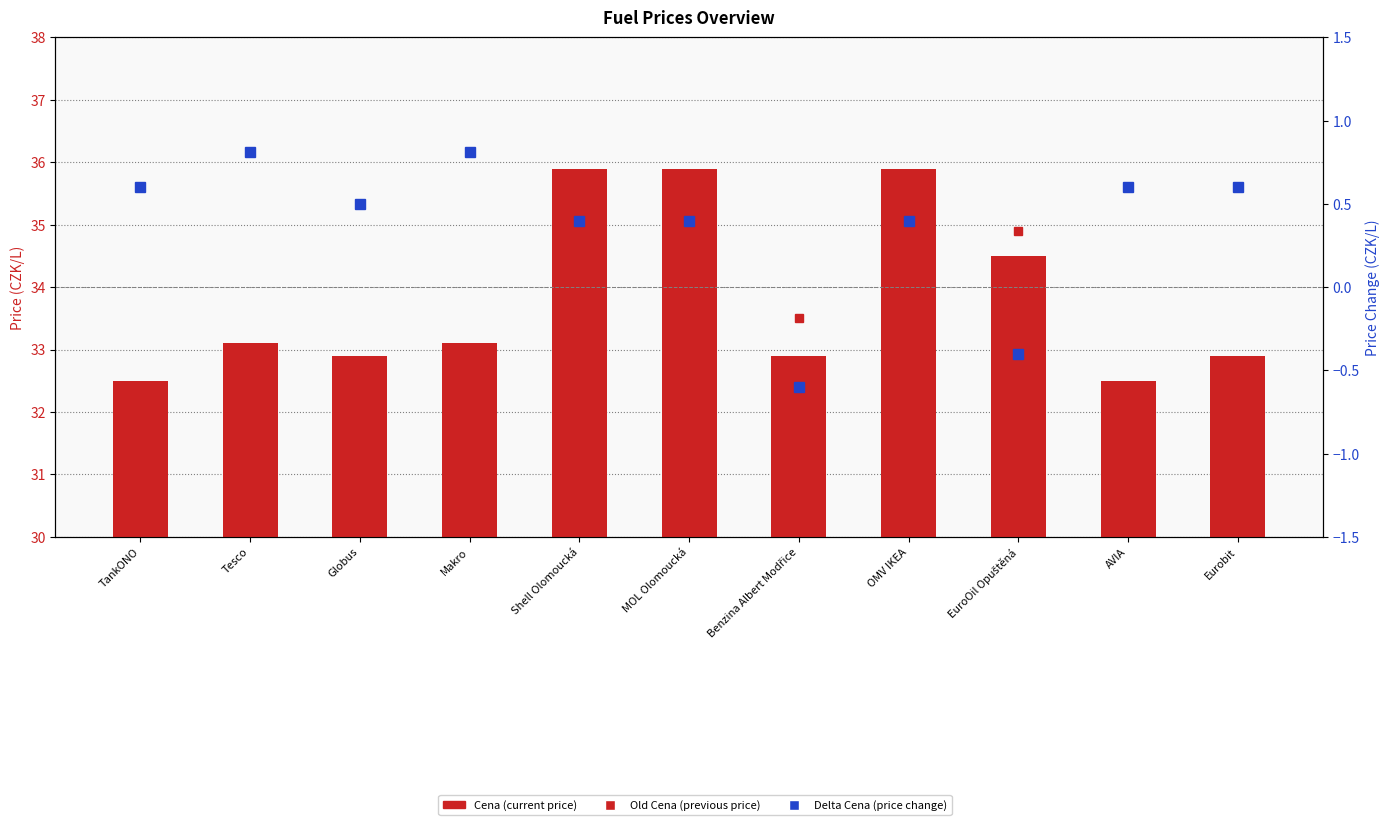

What is the difference between the maximum and minimum values in the Cena (current price) series?

3.4